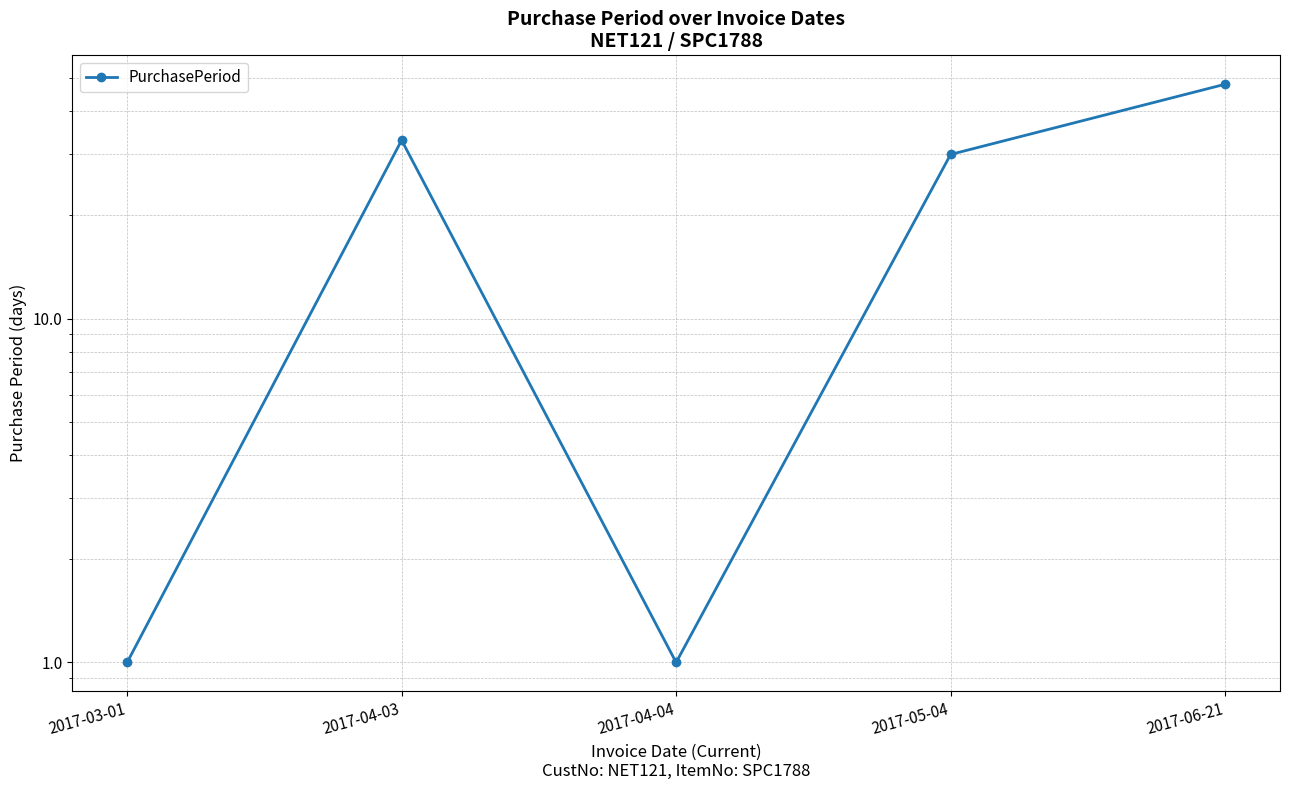

Rank the categories by value from lowest to highest.

2017-03-01, 2017-04-04, 2017-05-04, 2017-04-03, 2017-06-21